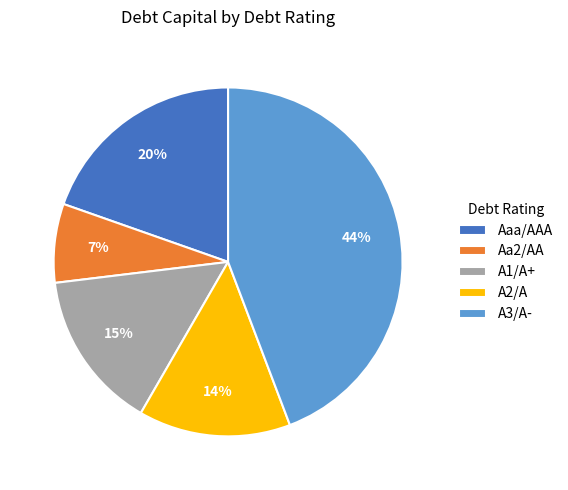

To the nearest percent, what percentage of the pie is A2/A?

14%